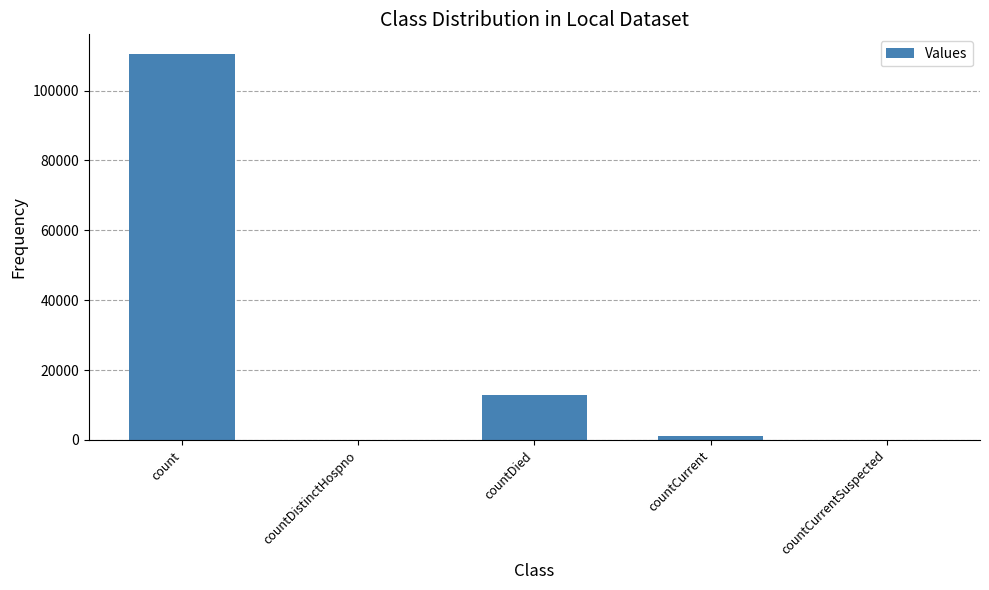

The value at countDistinctHospno is -53143. True or false?

False